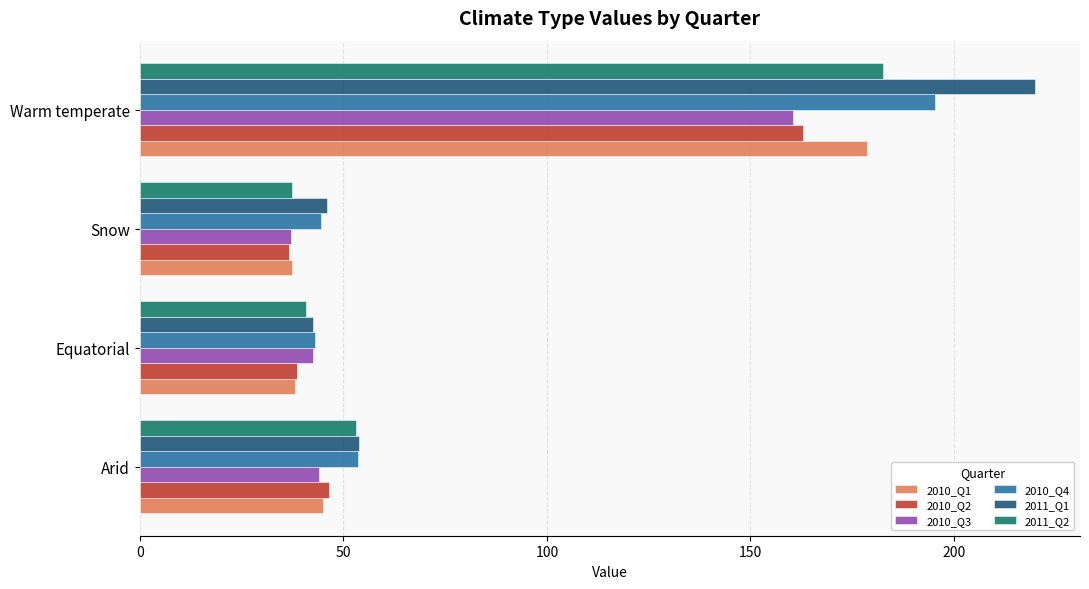

List the series in order of their peak value, lowest first.

2010_Q3, 2010_Q2, 2010_Q1, 2011_Q2, 2010_Q4, 2011_Q1